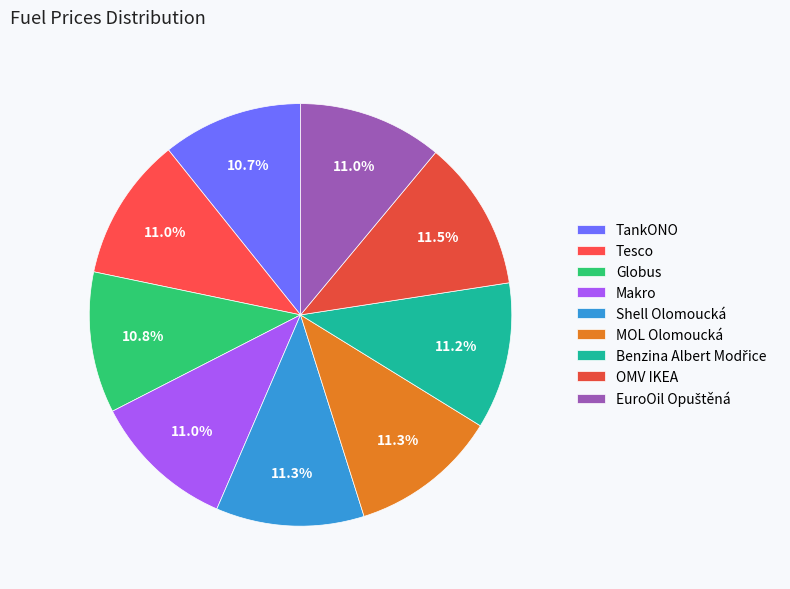

To the nearest percent, what is the difference between the largest and smallest slice percentages?

1%